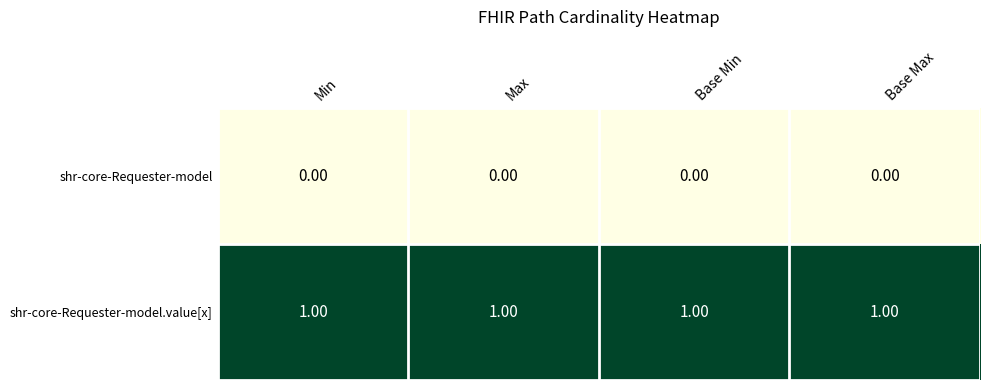

At how many categories does at least one series exceed 0?

4